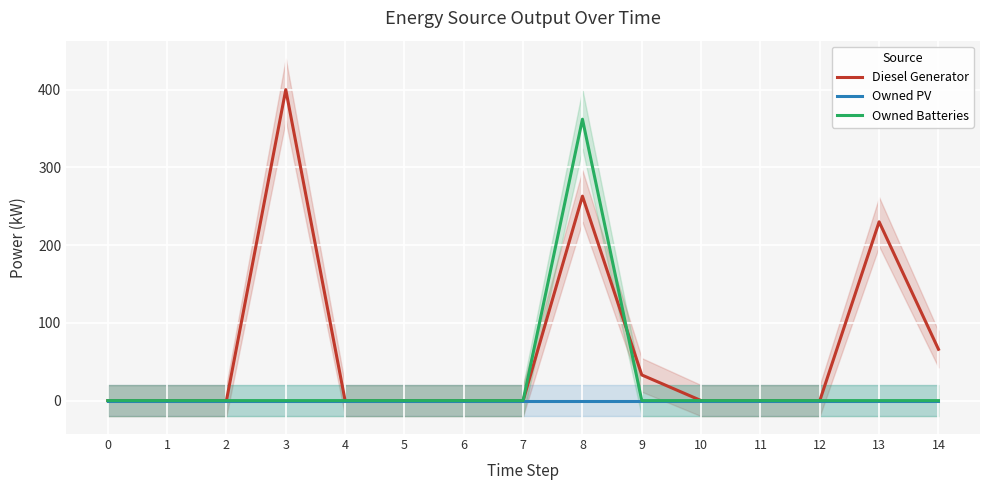

What is the difference between the Diesel Generator values at 0 and 14?

66